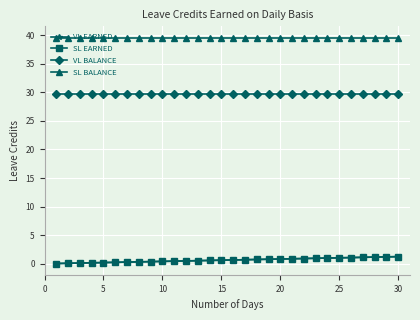

Rank the series by their maximum value, from highest to lowest.

SL BALANCE, VL BALANCE, VL EARNED, SL EARNED